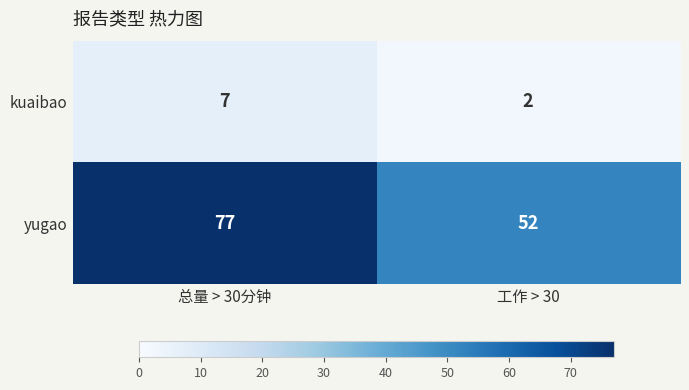

At 总量 > 30分钟, list the series in order from largest to smallest.

yugao, kuaibao